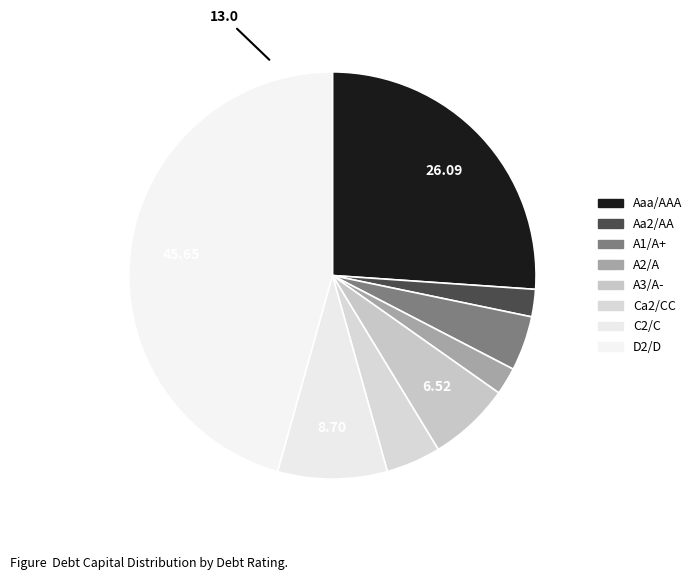

How many slices are in this pie chart?

8